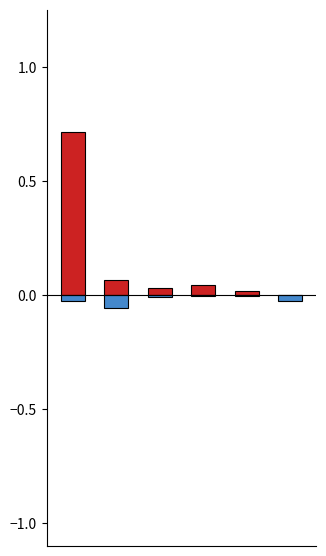

How many bars are there in each group?

2